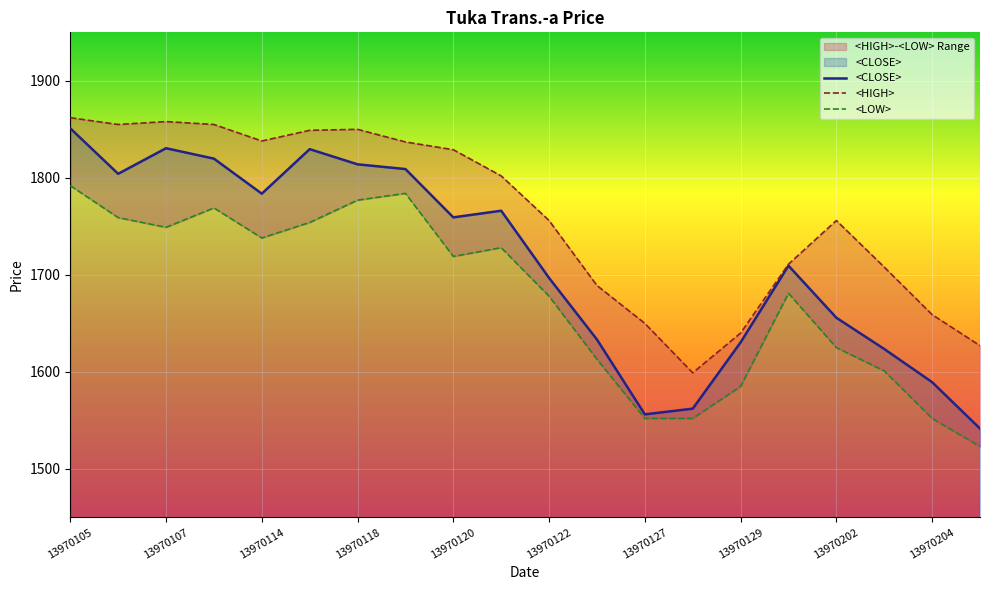

What is the highest value of the <CLOSE> series?

1851.0